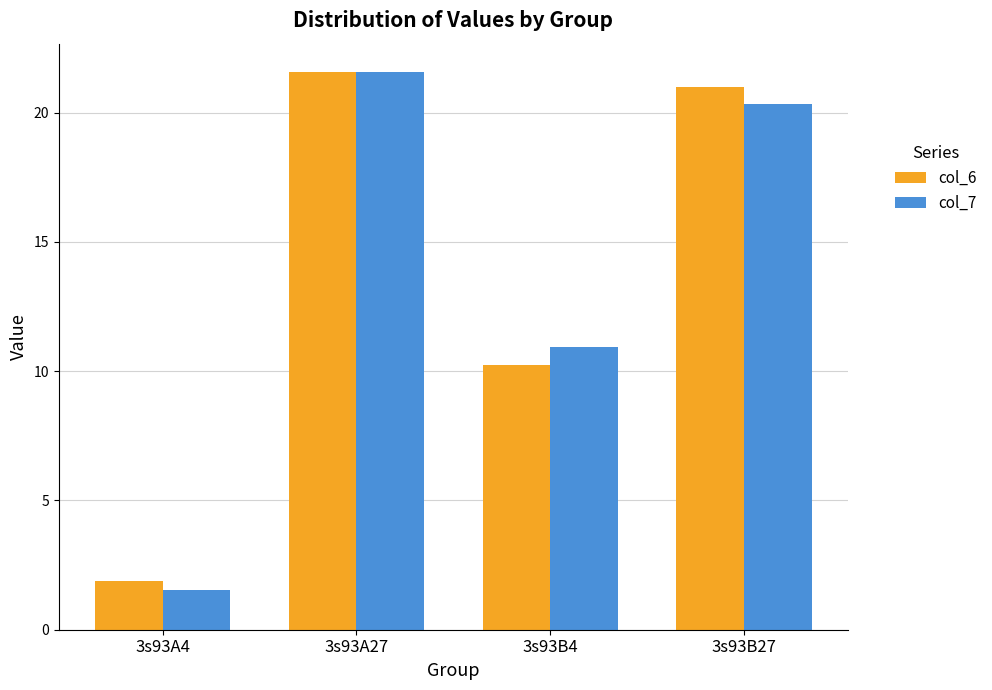

Does the chart contain any negative values?

No